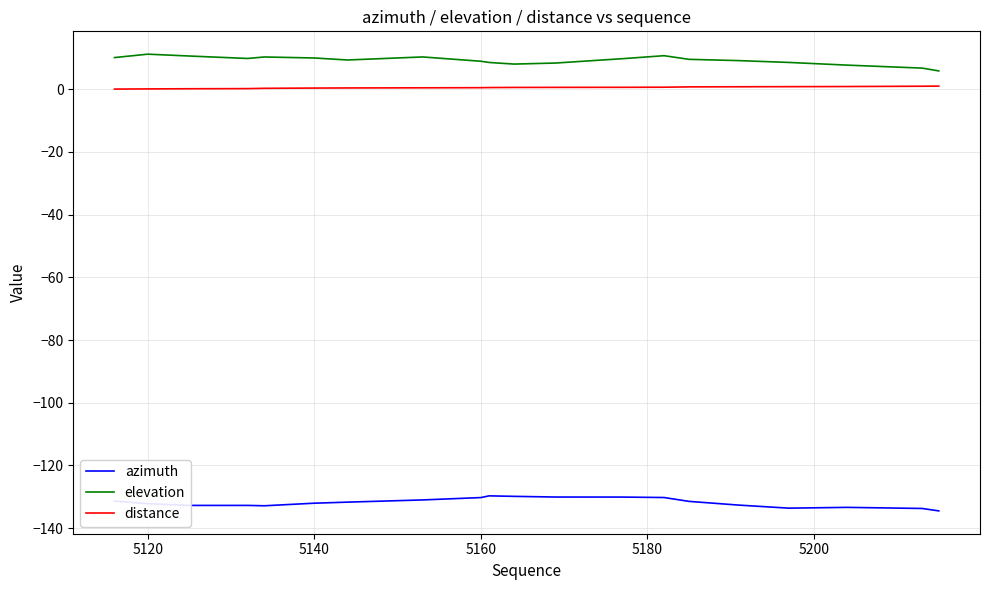

List the series in order of their peak value, lowest first.

azimuth, distance, elevation